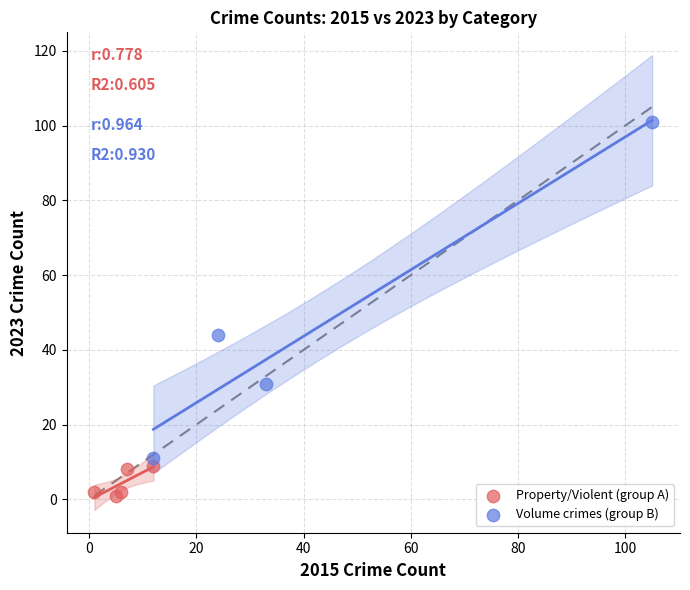

Which series reaches the maximum Y coordinate?

Volume crimes (group B)